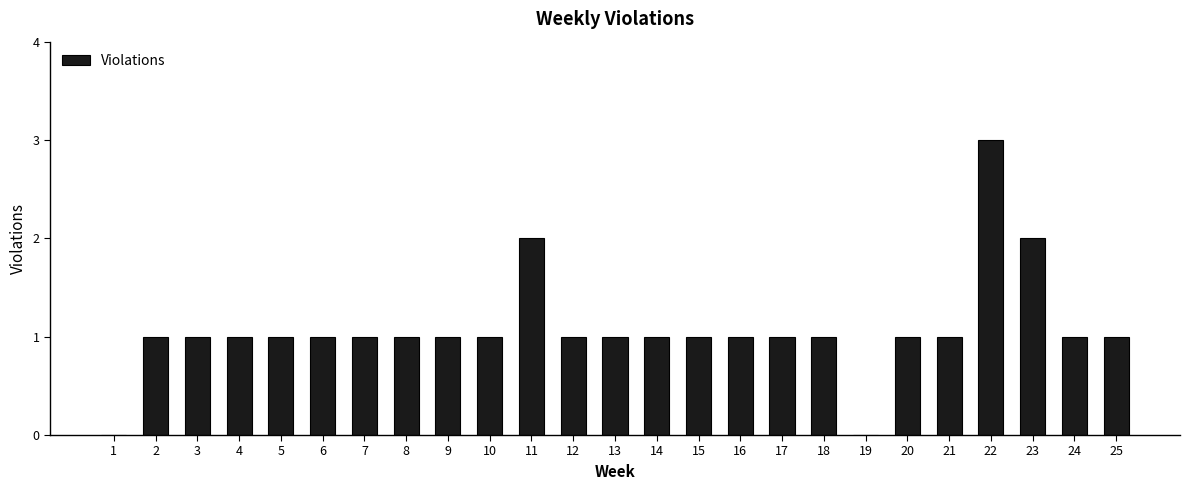

The chart shows a value of 1 at 17. True or false?

True